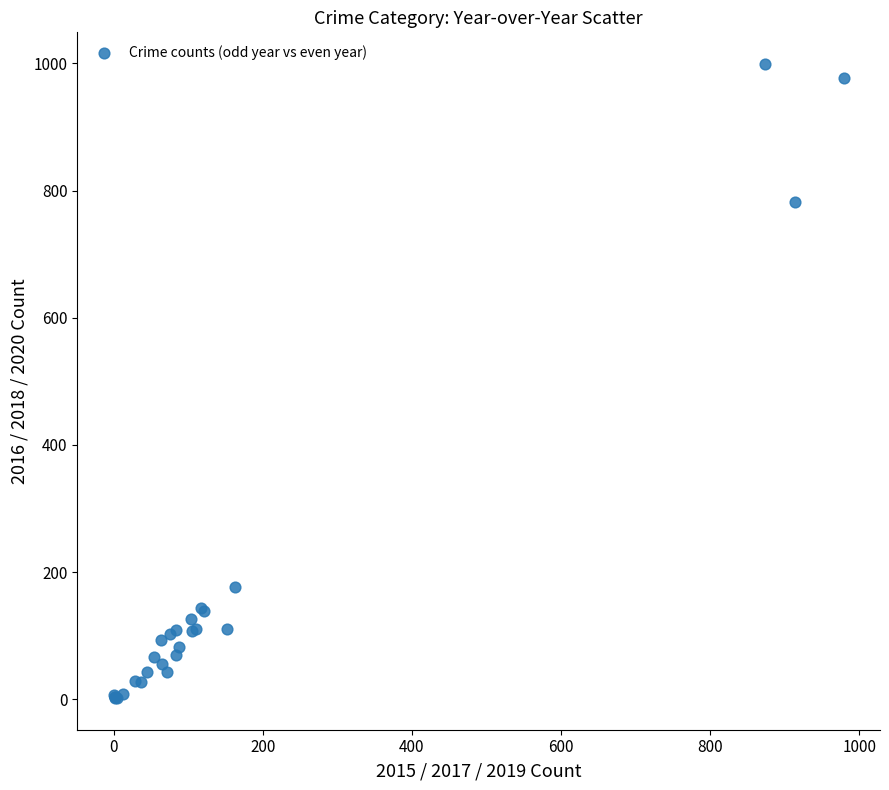

What Y value in the scatter plot is closest to 500?

782